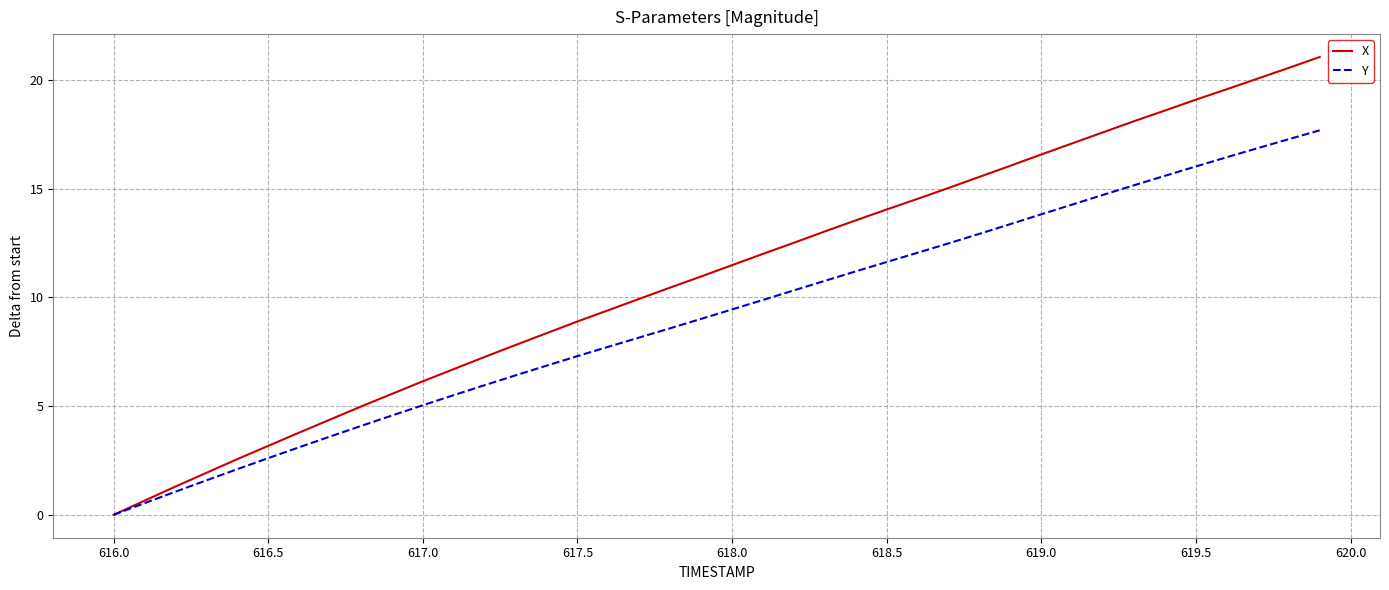

Rank the series by their maximum value, from lowest to highest.

Y, X